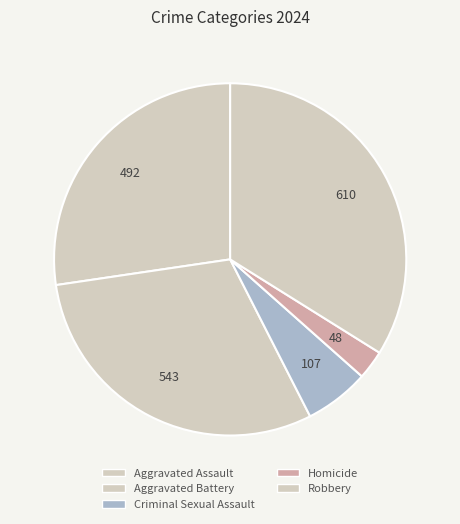

How many slices are in this pie chart?

5